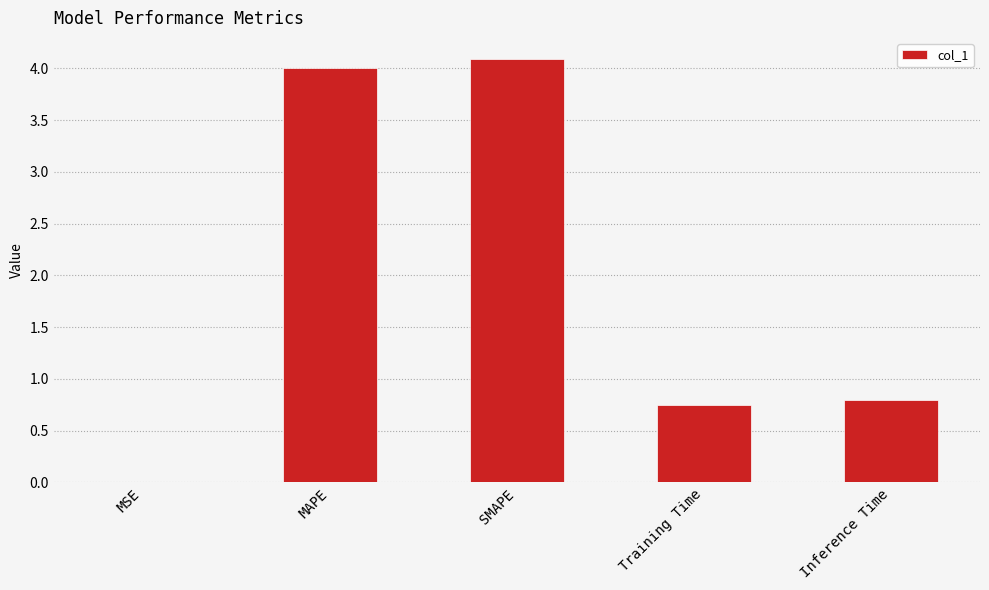

Is it true that the value at MSE is 0.0?

True